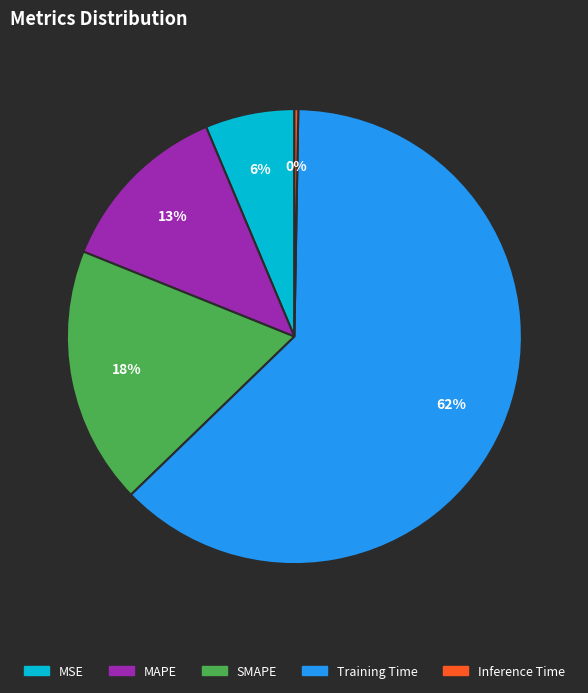

Which category accounts for the majority?

Training Time